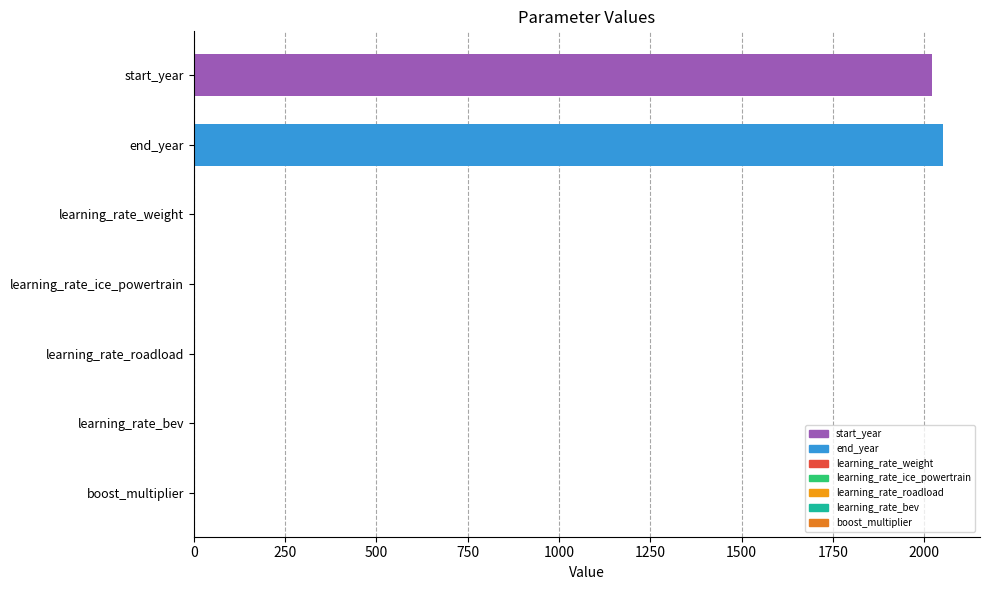

The chart shows a value of 2050.0 at end_year. True or false?

True